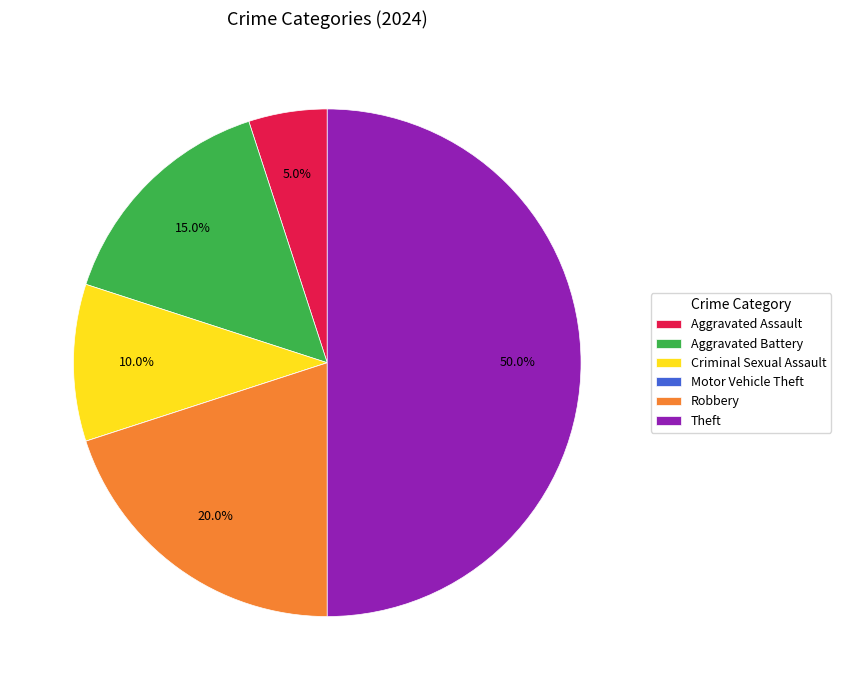

Is Criminal Sexual Assault the majority of the pie?

No